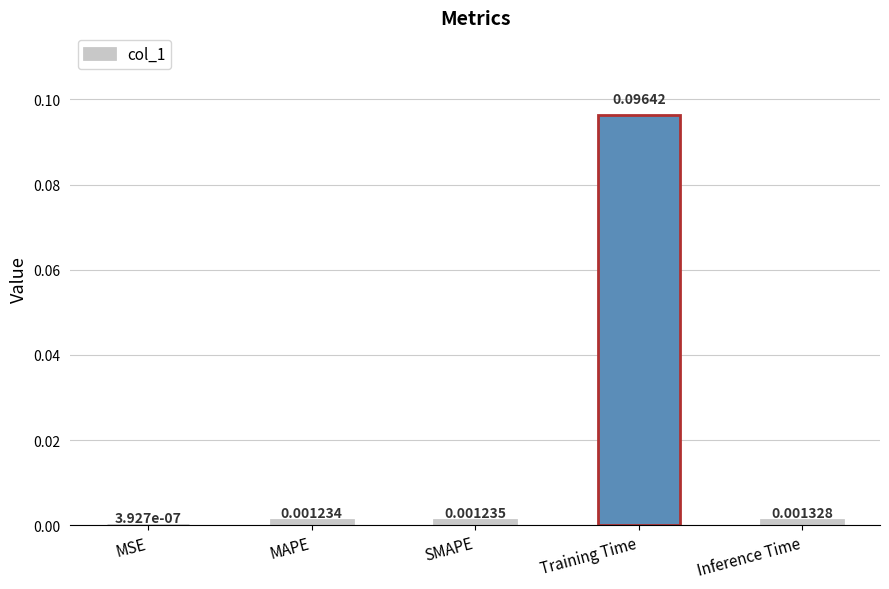

Which has a higher value, MSE or SMAPE?

SMAPE